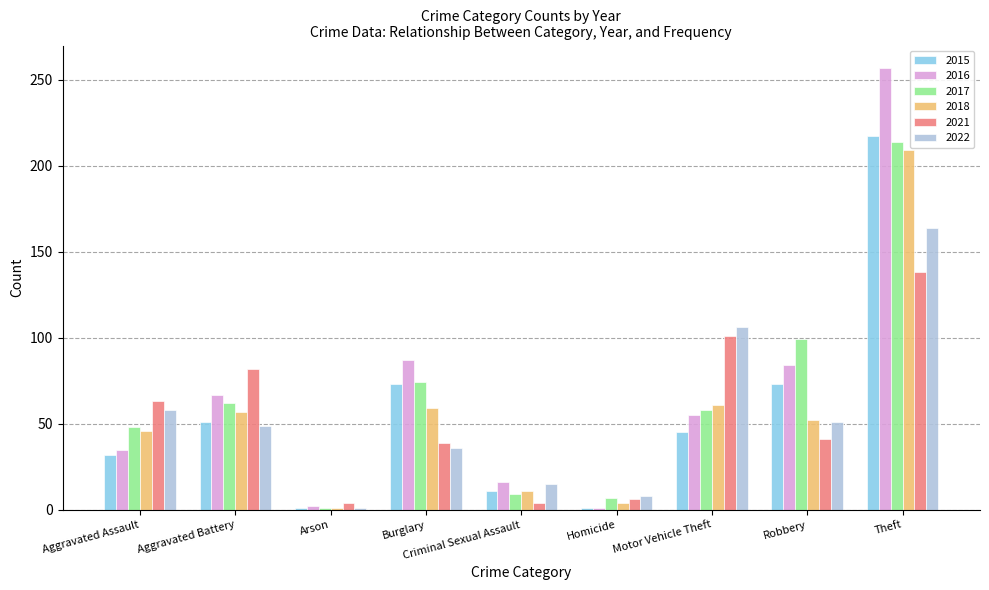

What is the average value of the 2022 series?

54